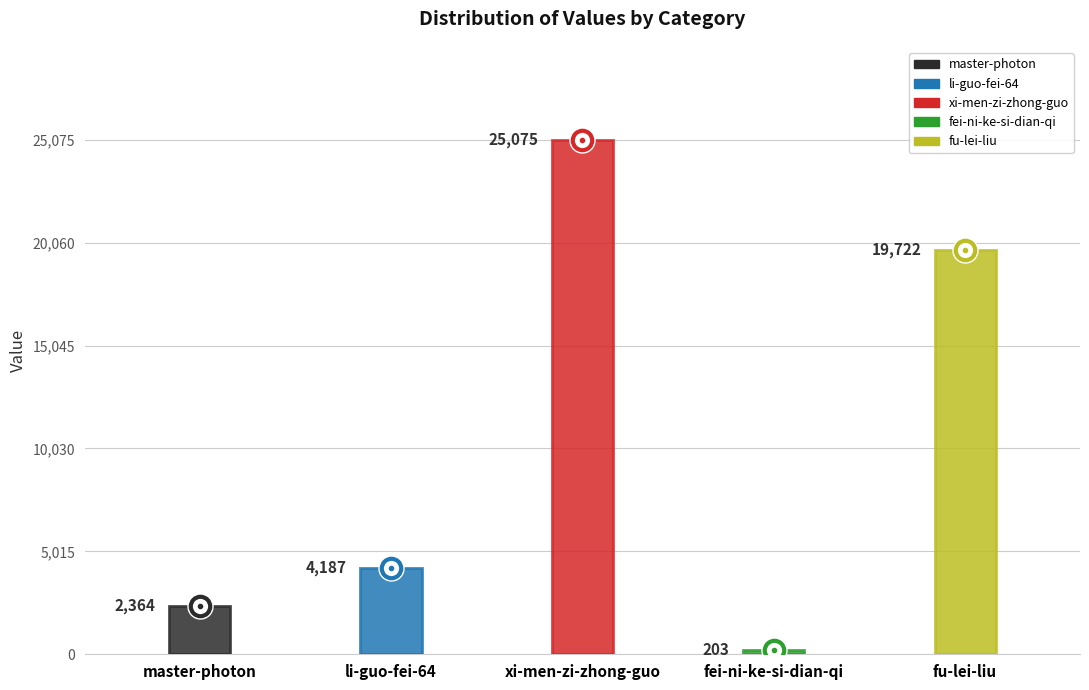

How many points are lower than both their immediate neighbors (excluding endpoints)?

1